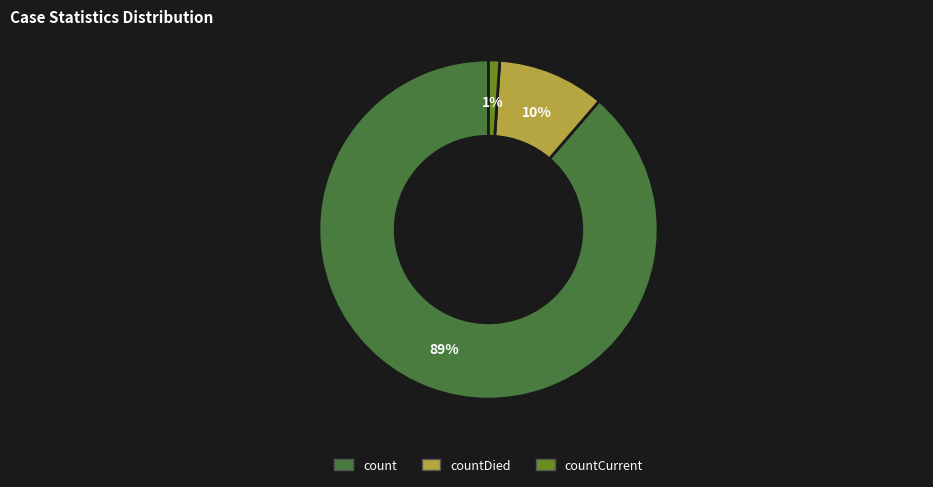

Is there any slice that represents more than half of the pie?

Yes